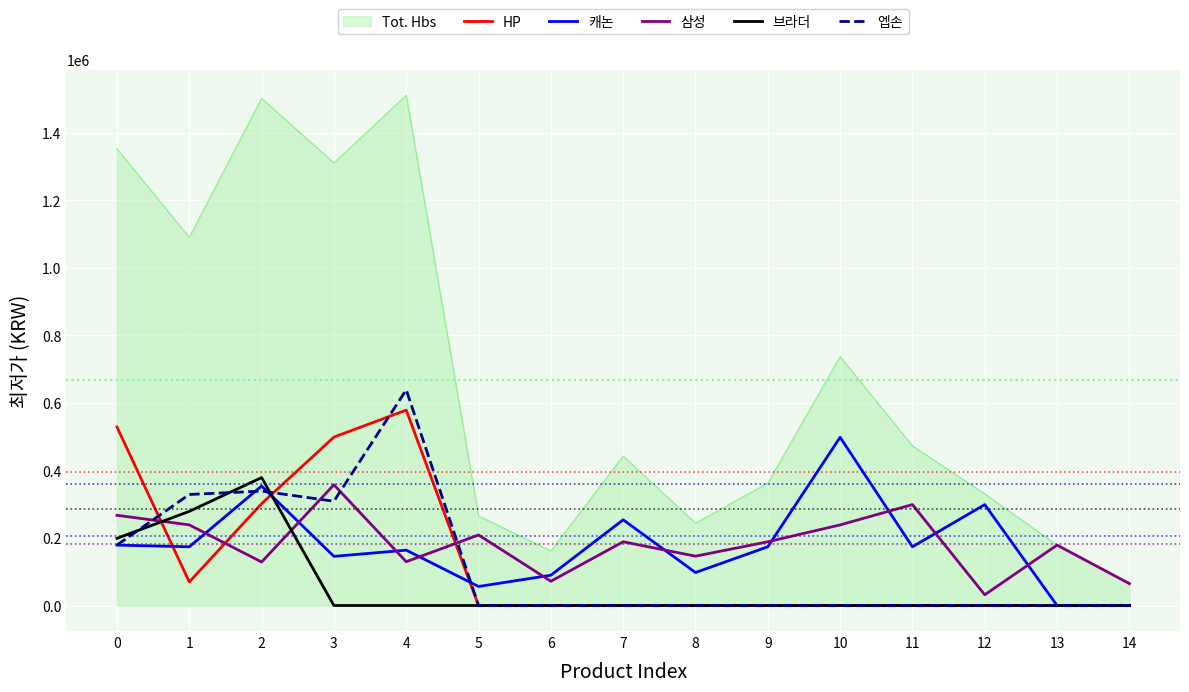

Between 2 and 11, which series saw the biggest shift?

Tot. Hbs